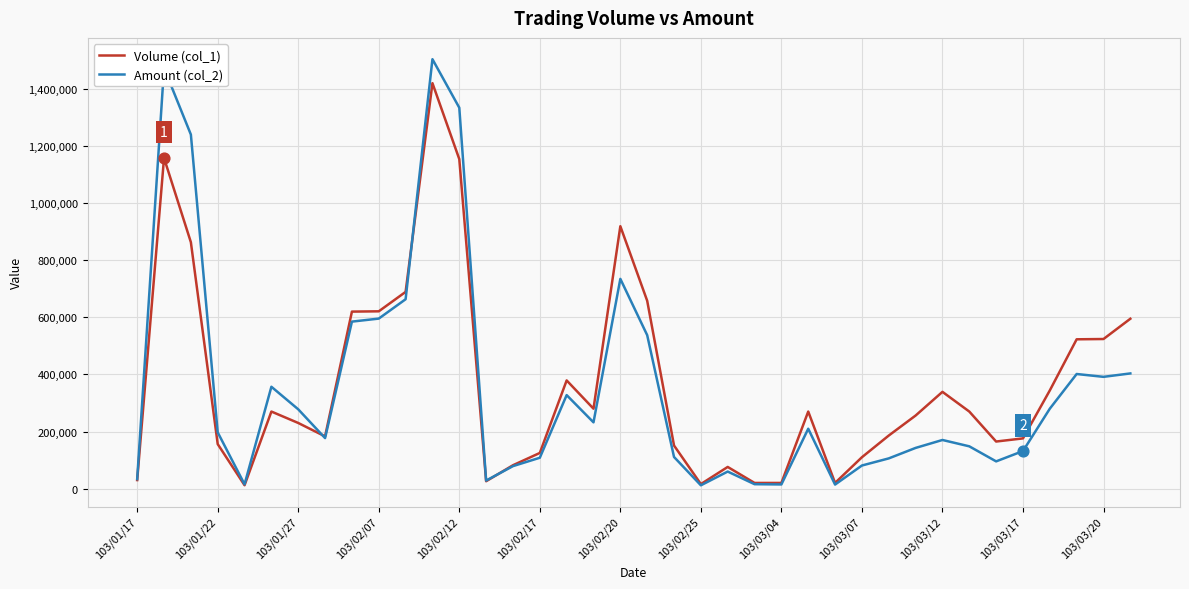

What are all the series names shown in the legend?

Volume (col_1), Amount (col_2)